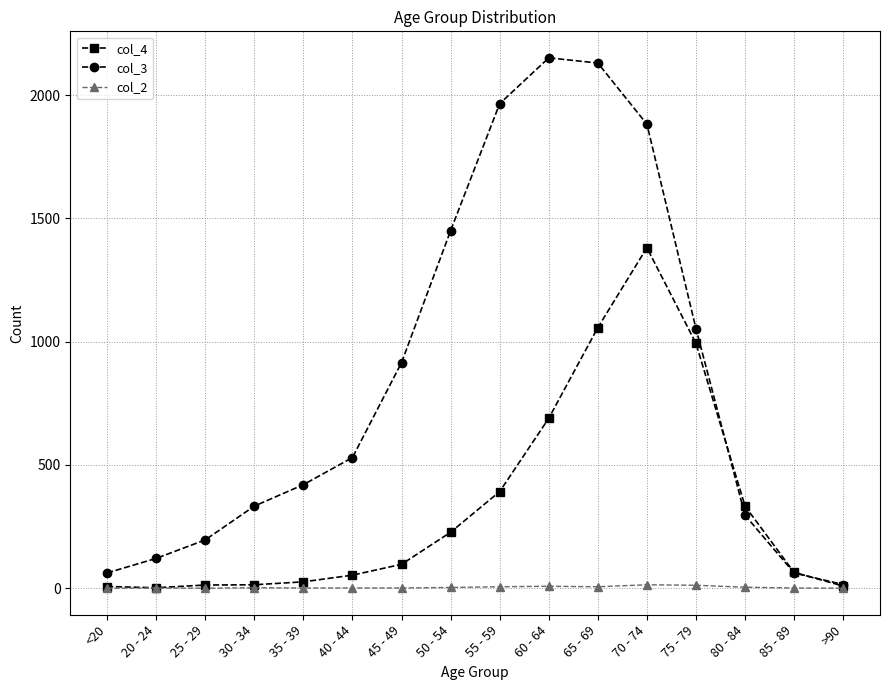

Is it true that col_3 equals 2130 at 65 - 69?

True